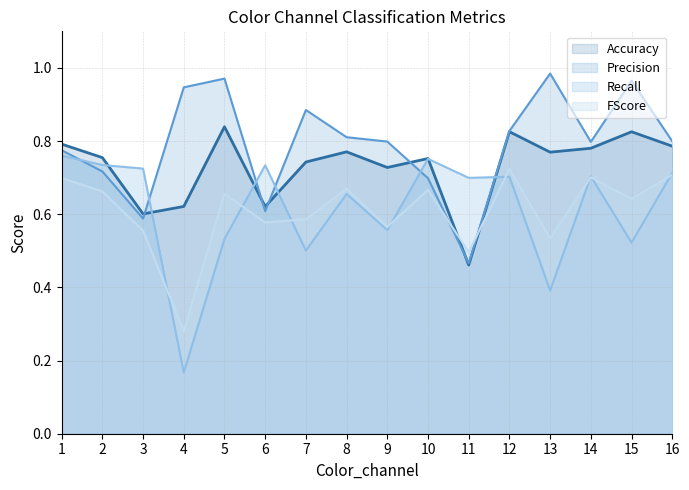

In Accuracy, how many points are higher than both neighbors (excluding endpoints)?

5